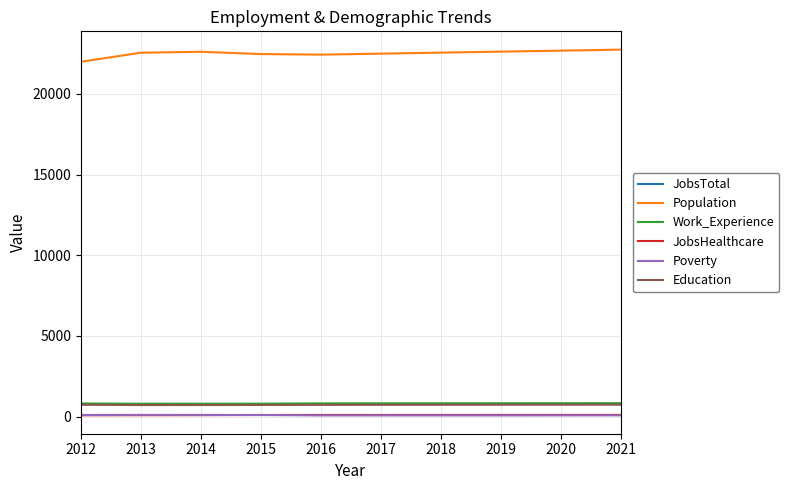

The Population series shows 21999 at 2012. True or false?

True